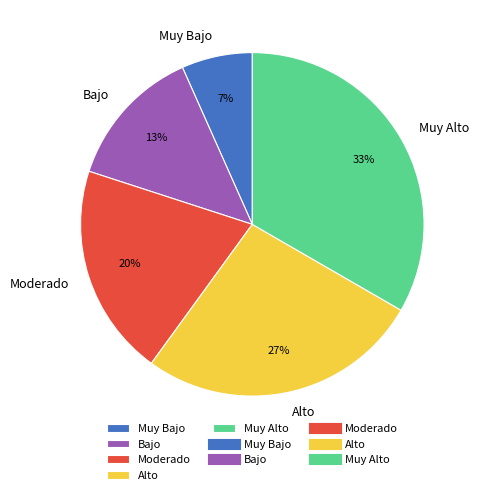

Which slice is the smallest?

Muy Bajo